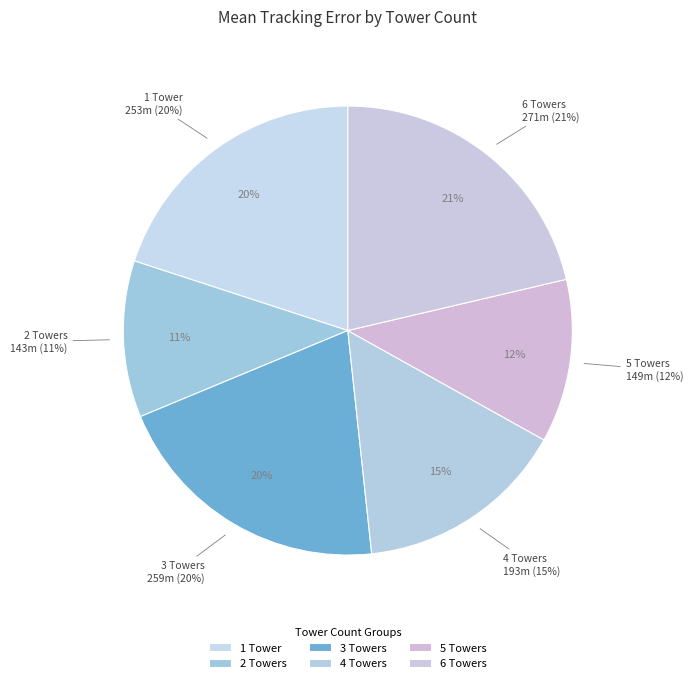

True or false: 30 accounts for 7% of the total.

False